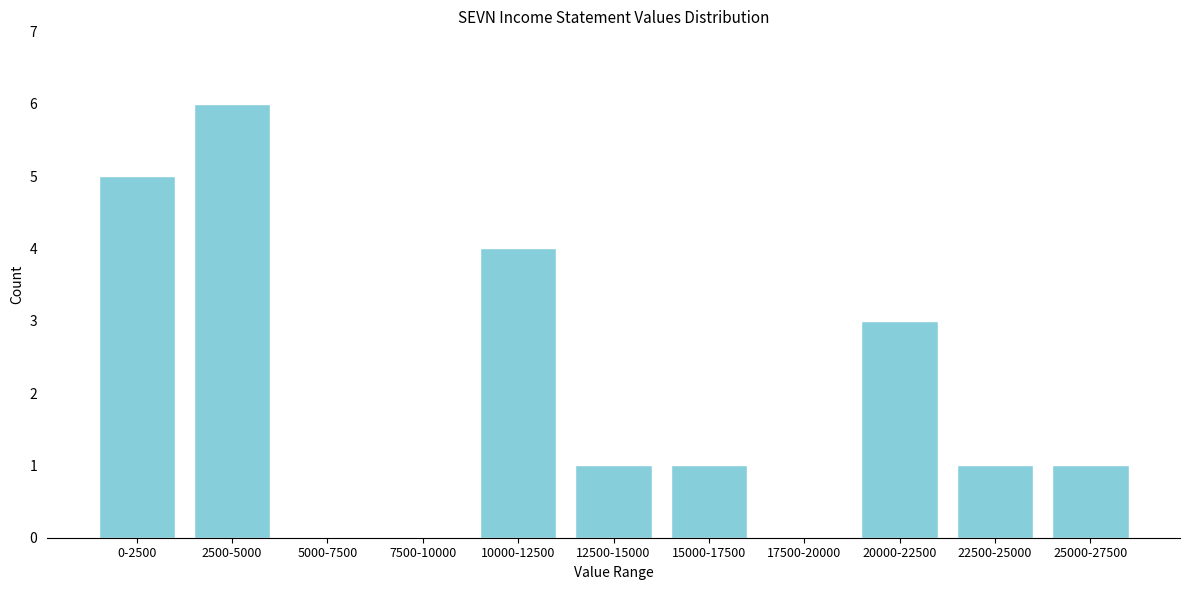

Reading right to left, transcribe all the data shown in this chart.

25000-27500=1	22500-25000=1	20000-22500=3	17500-20000=0	15000-17500=1	12500-15000=1	10000-12500=4	7500-10000=0	5000-7500=0	2500-5000=6	0-2500=5